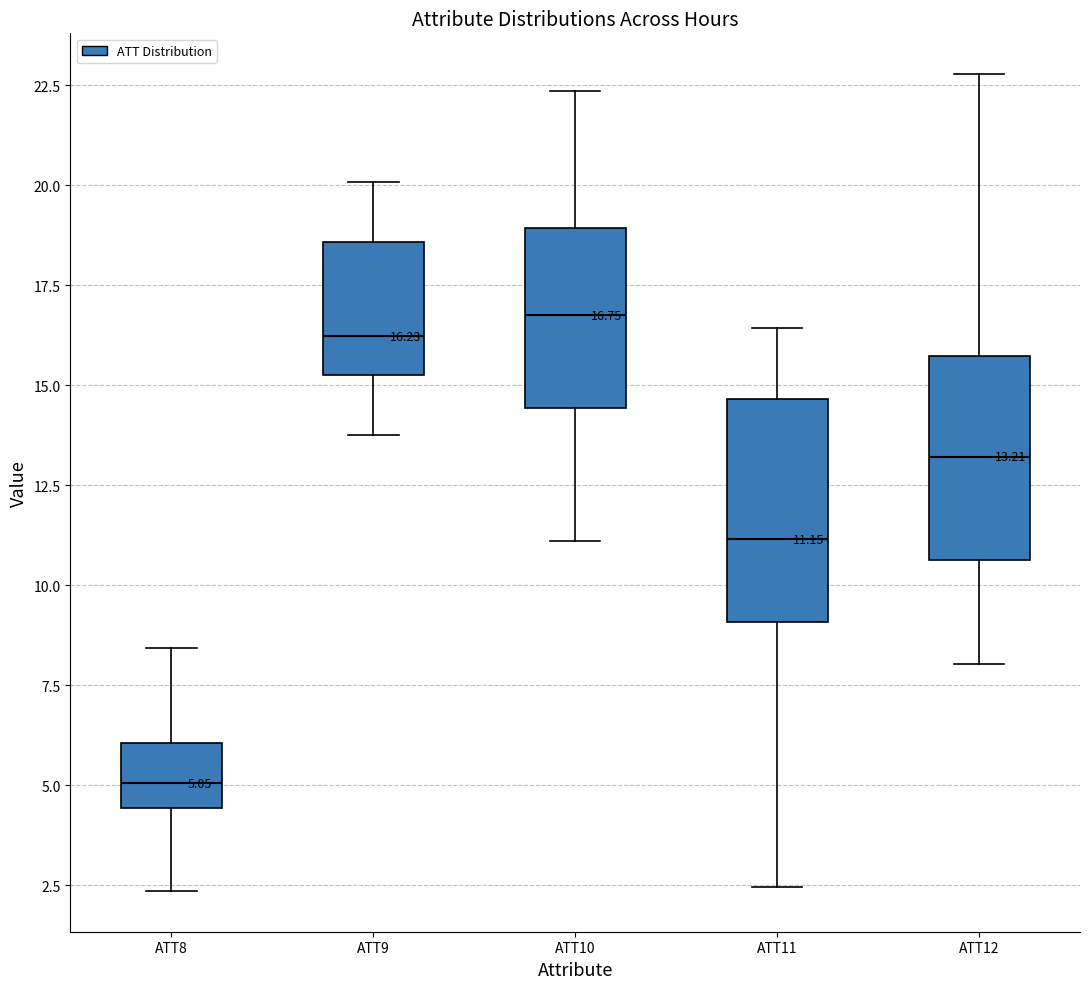

Which box's median line is the lowest?

ATT8